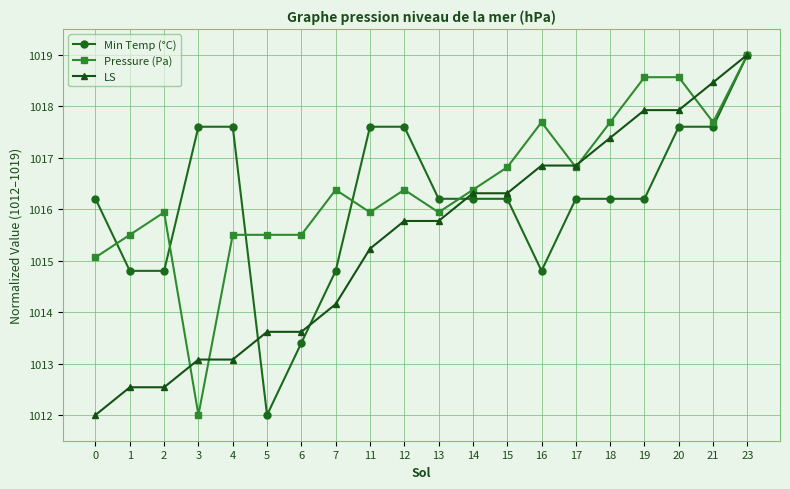

The Min Temp (°C) series shows 1017.6 at 4. True or false?

True